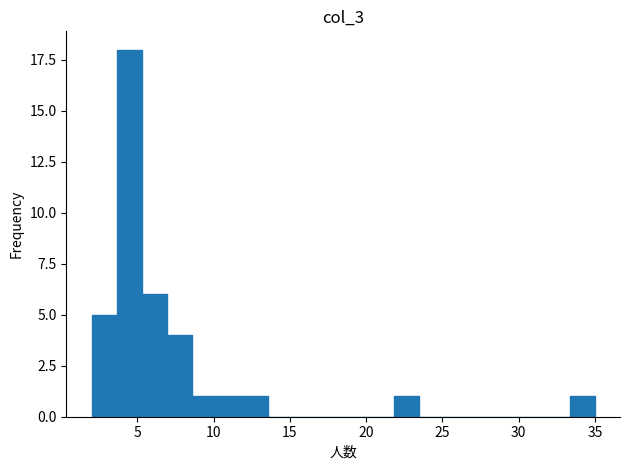

Read against the x-axis, roughly where is the centre of the tallest bar?

4.5